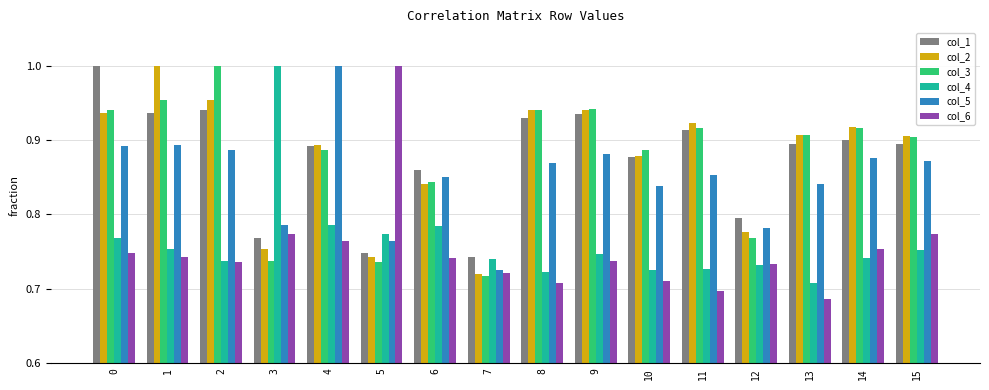

Where is col_5 nearest to the value 0?

7